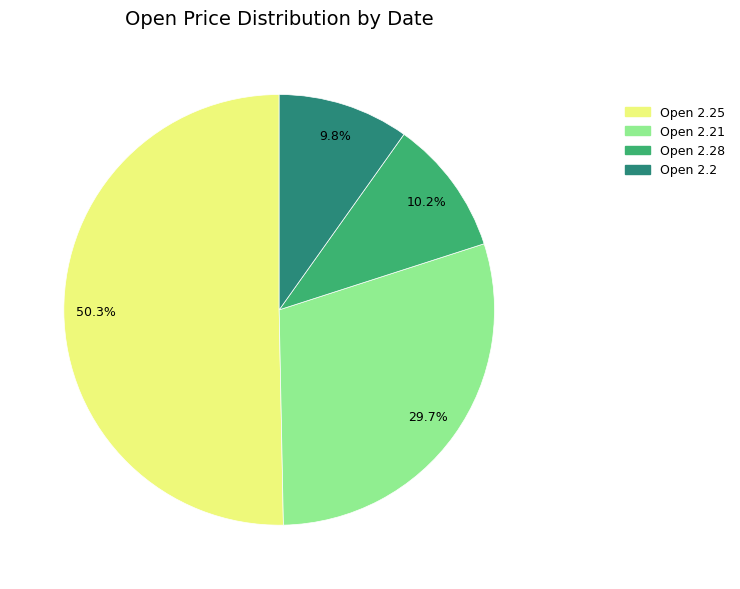

Is there a majority slice in this chart?

Yes